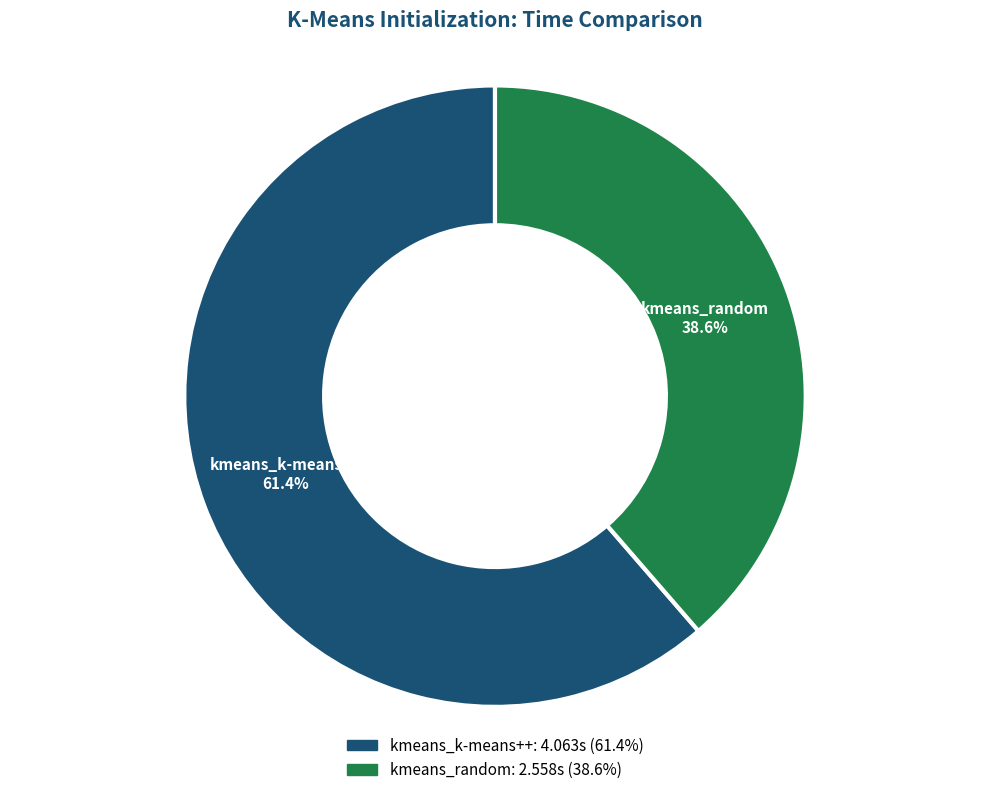

What is the ratio of the value at kmeans_random to the value at kmeans_k-means++?

0.6